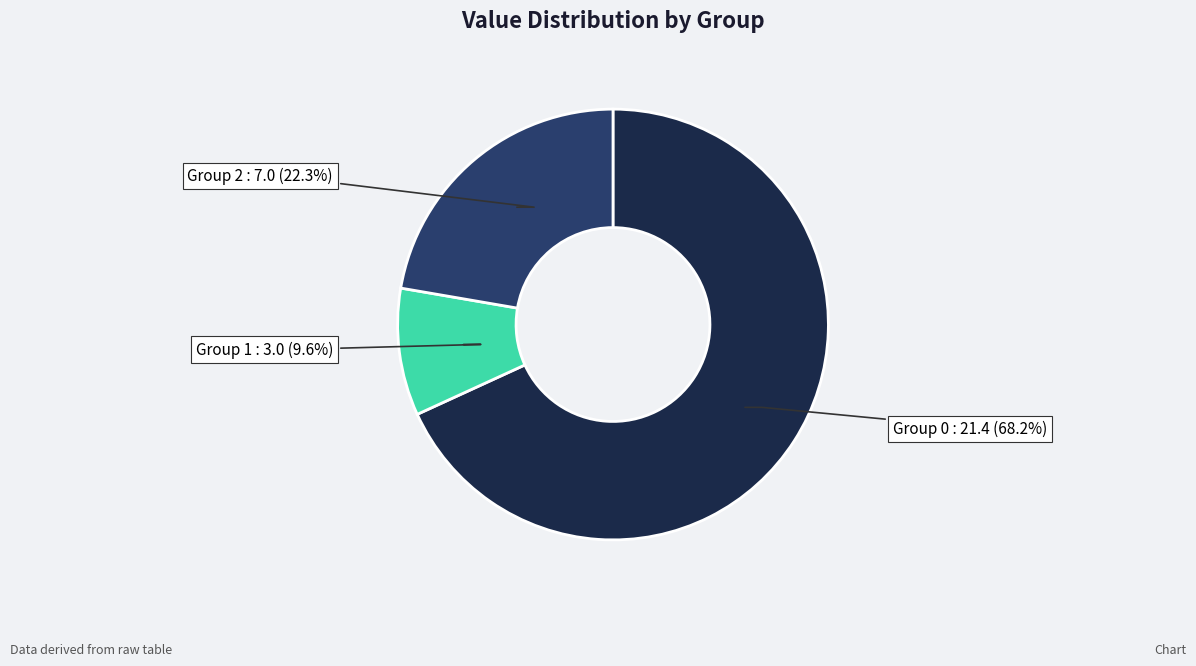

What is the ratio of the value at Group 0 to the value at Group 1?

7.1